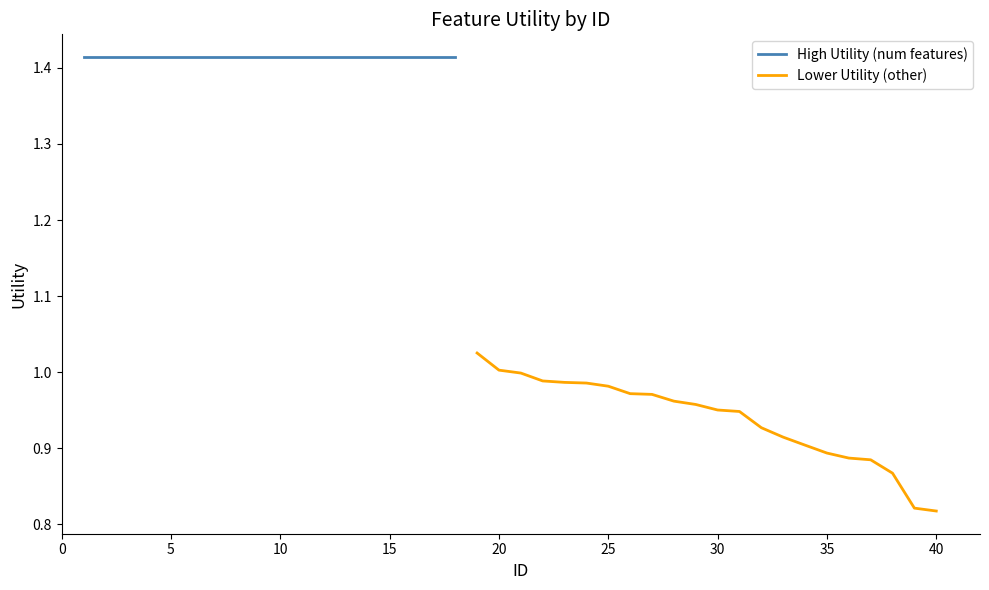

What is the sum of all values?

20.6